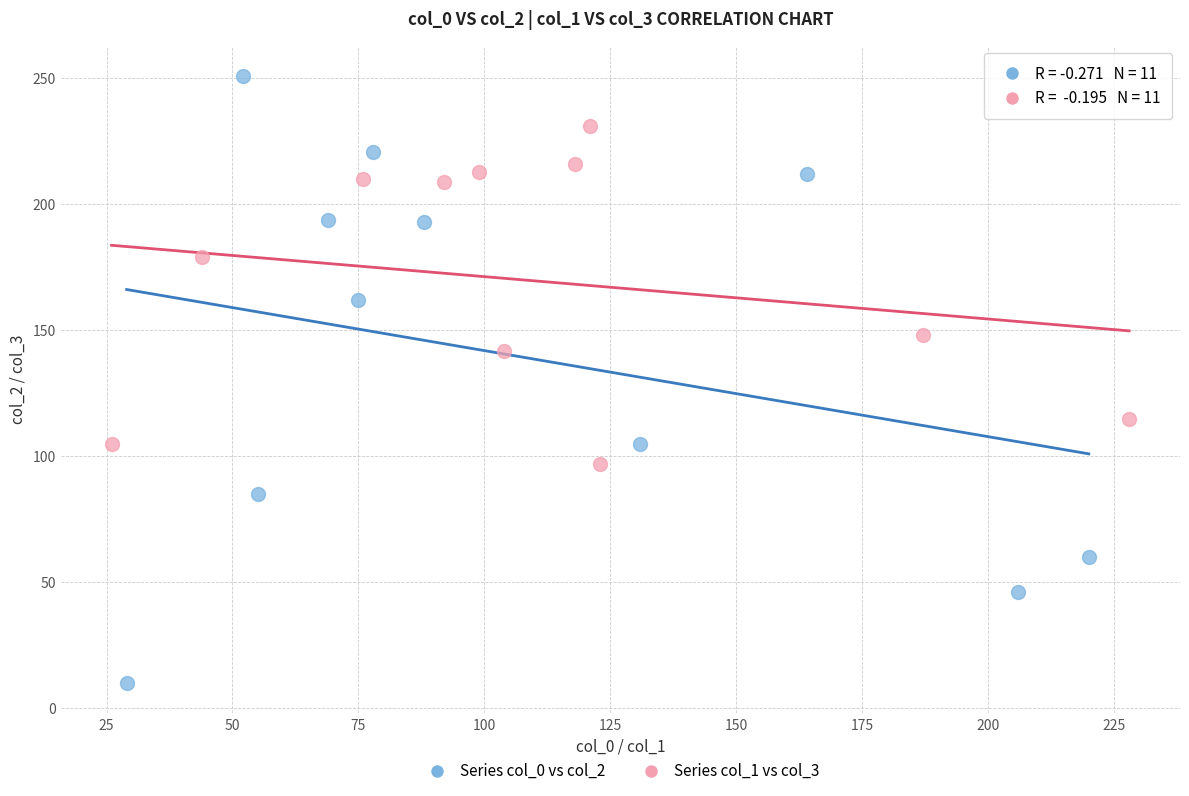

What are all the series names shown in the legend?

Series col_0 vs col_2, Series col_1 vs col_3